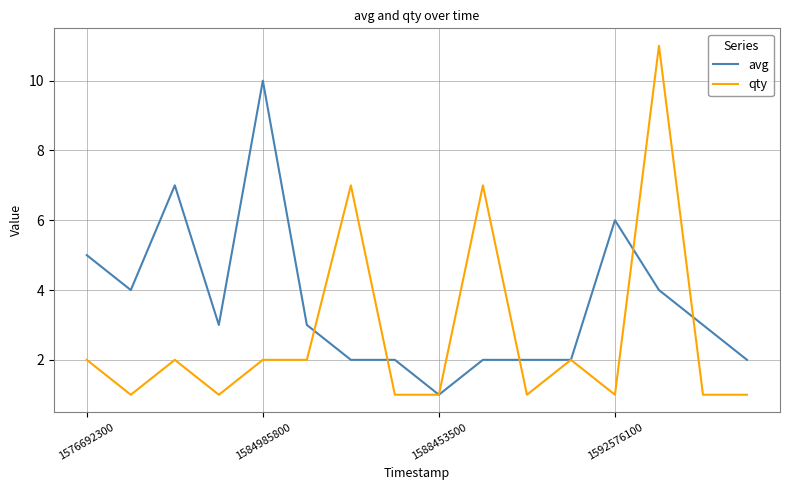

Rank the series by their maximum value, from lowest to highest.

avg, qty